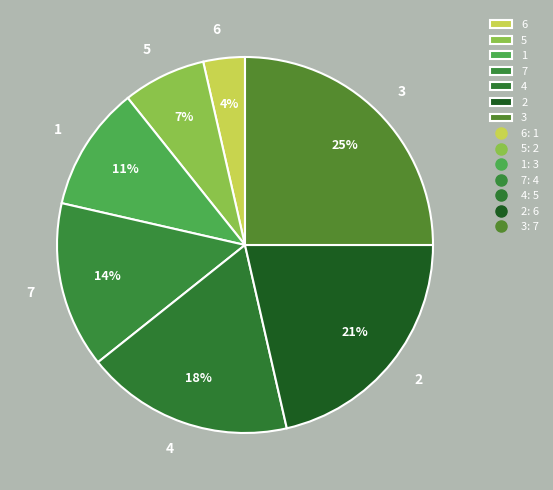

How many slices are in this pie chart?

7